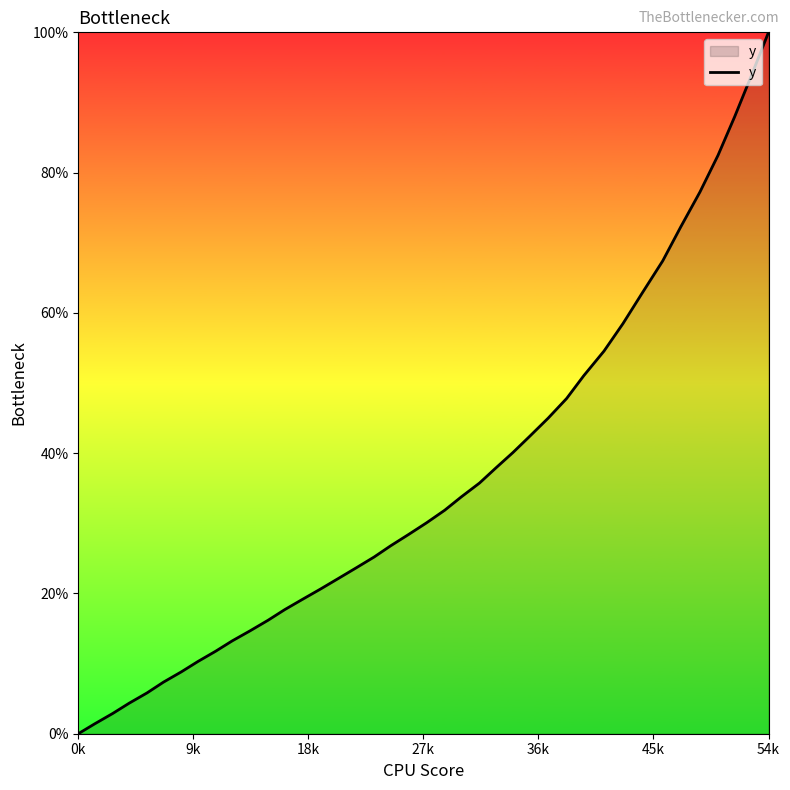

What is the average value?

35.8